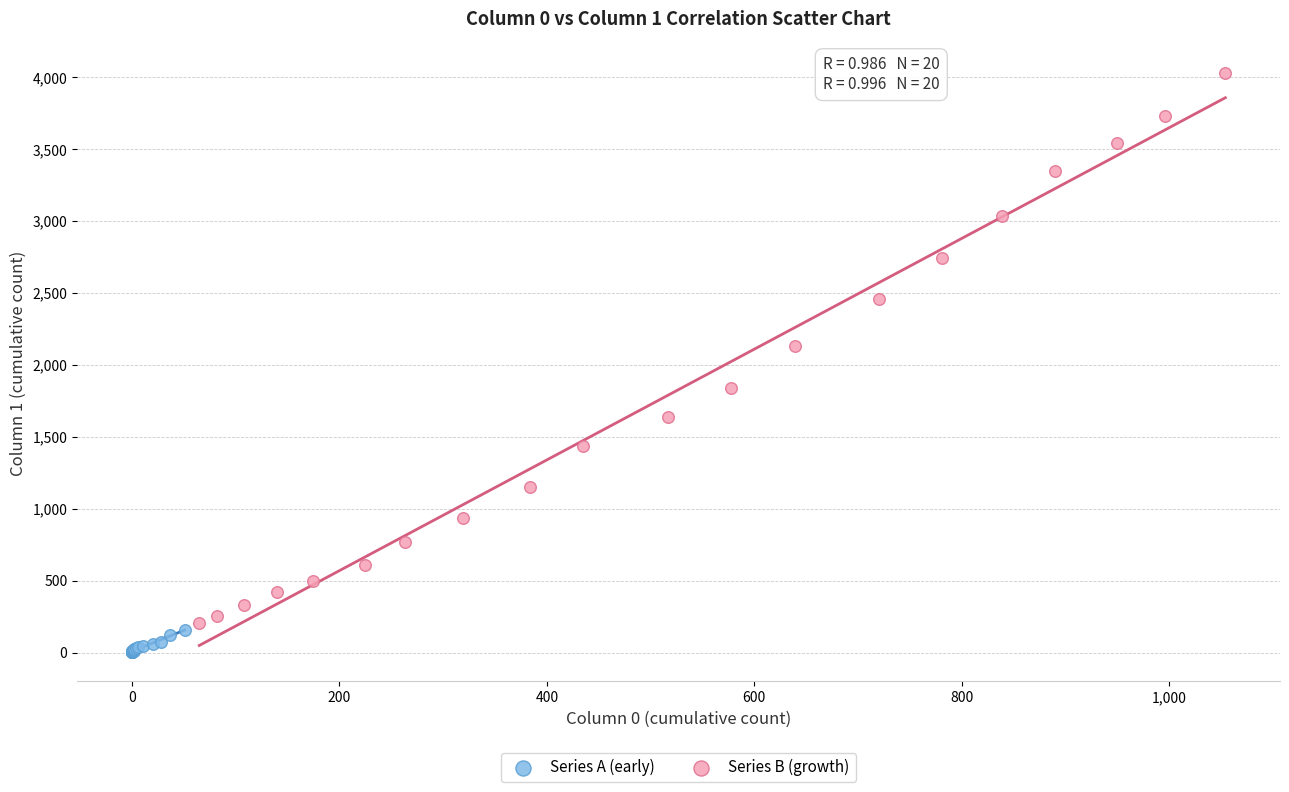

Which series has the largest Y range (max minus min)?

Series B (growth)